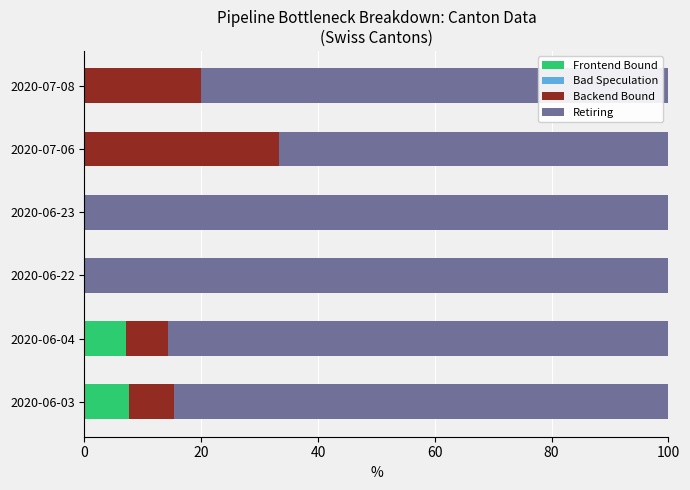

What is the total value across all series at 2020-07-08?

100.0